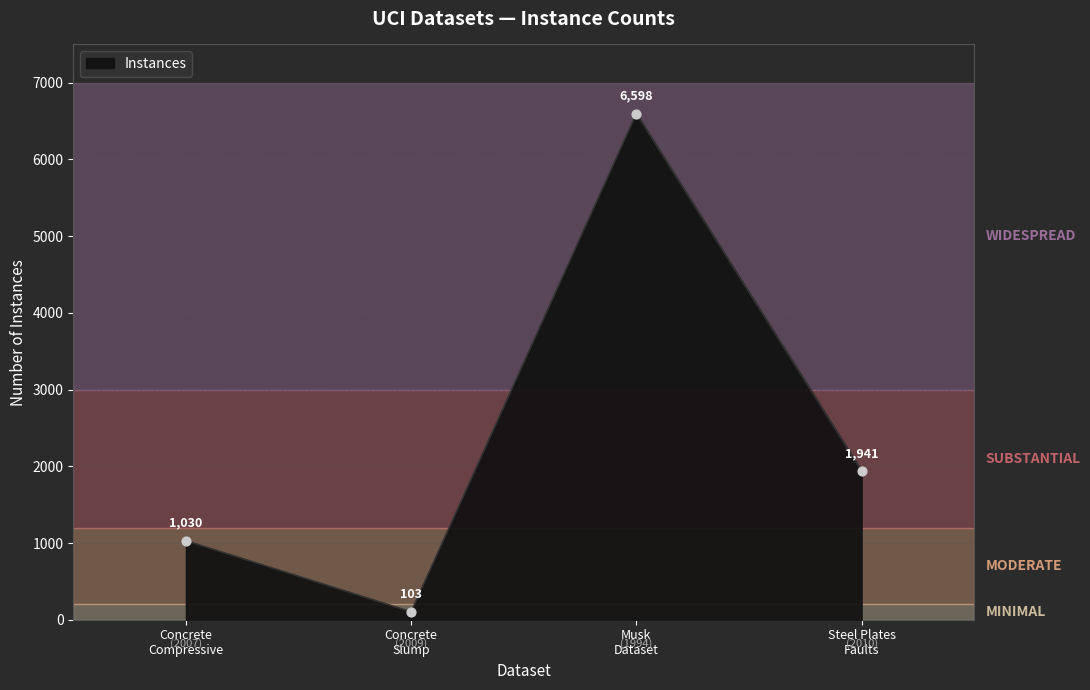

What is the maximum value for Instances?

6576.3